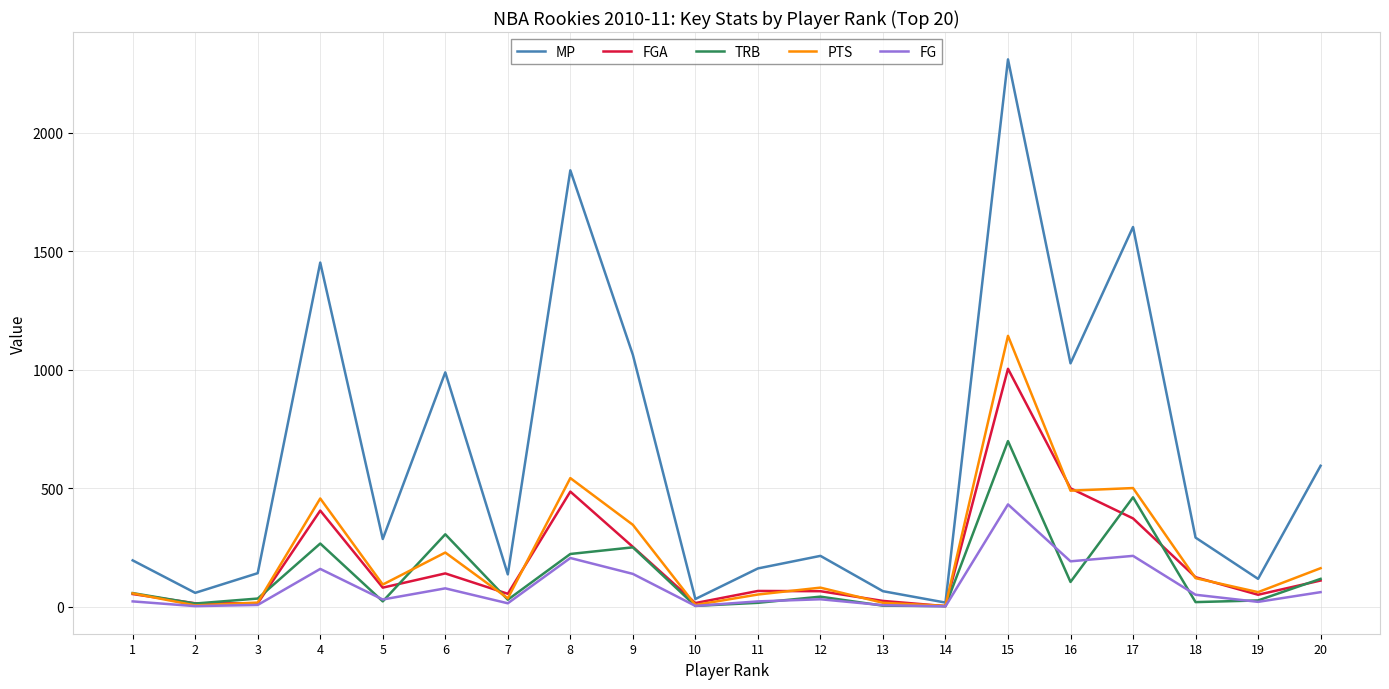

What is the difference between the second highest and minimum values in the FG series?

213